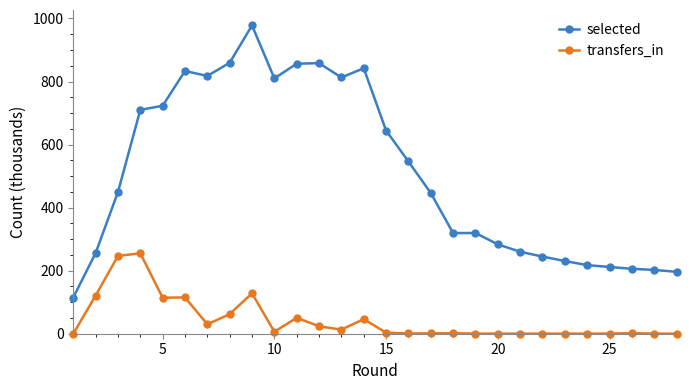

True or false: transfers_in and selected intersect in this chart.

False